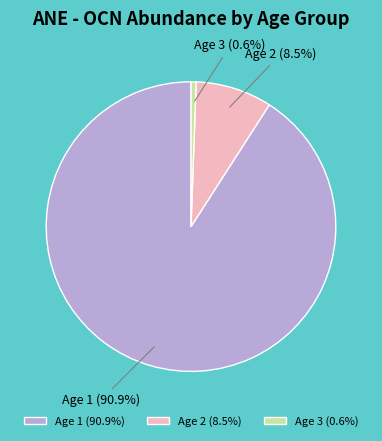

Rank the categories by value from lowest to highest.

Age 3, Age 2, Age 1